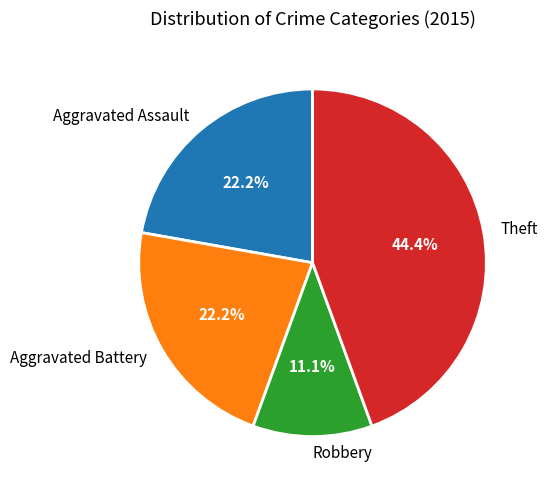

What is the smallest slice in the pie chart?

Robbery